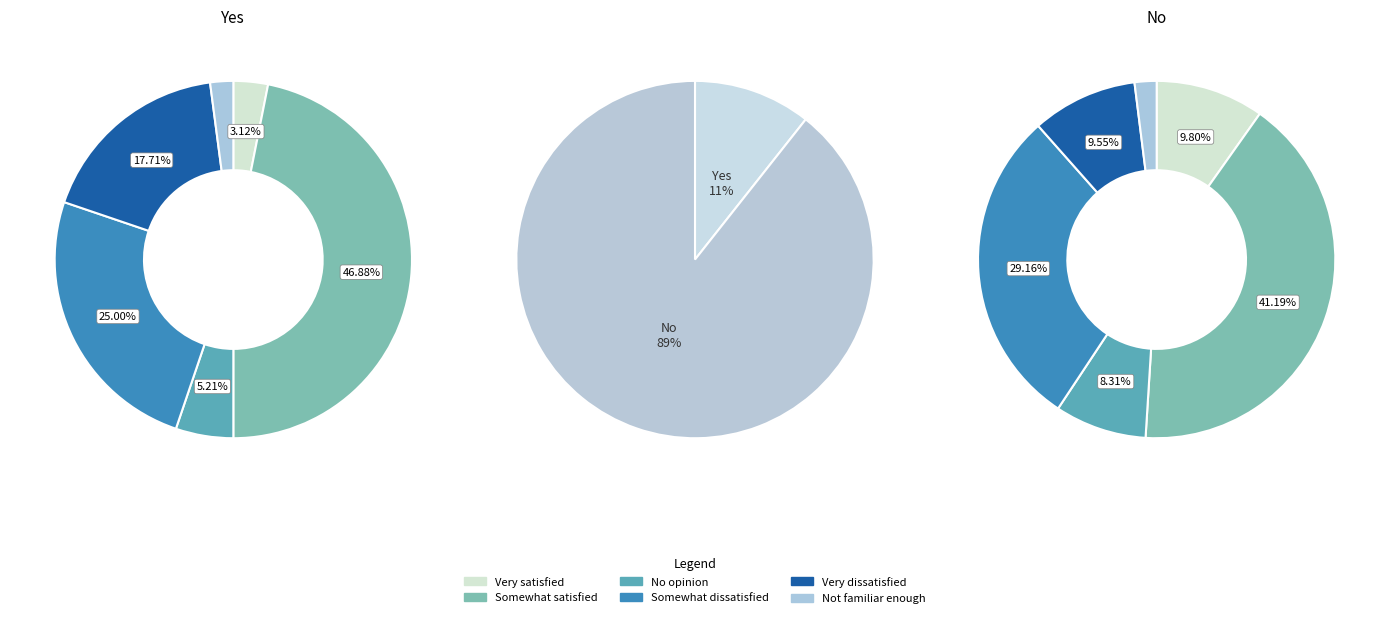

Does Somewhat dissatisfied account for over 50% of the chart?

No